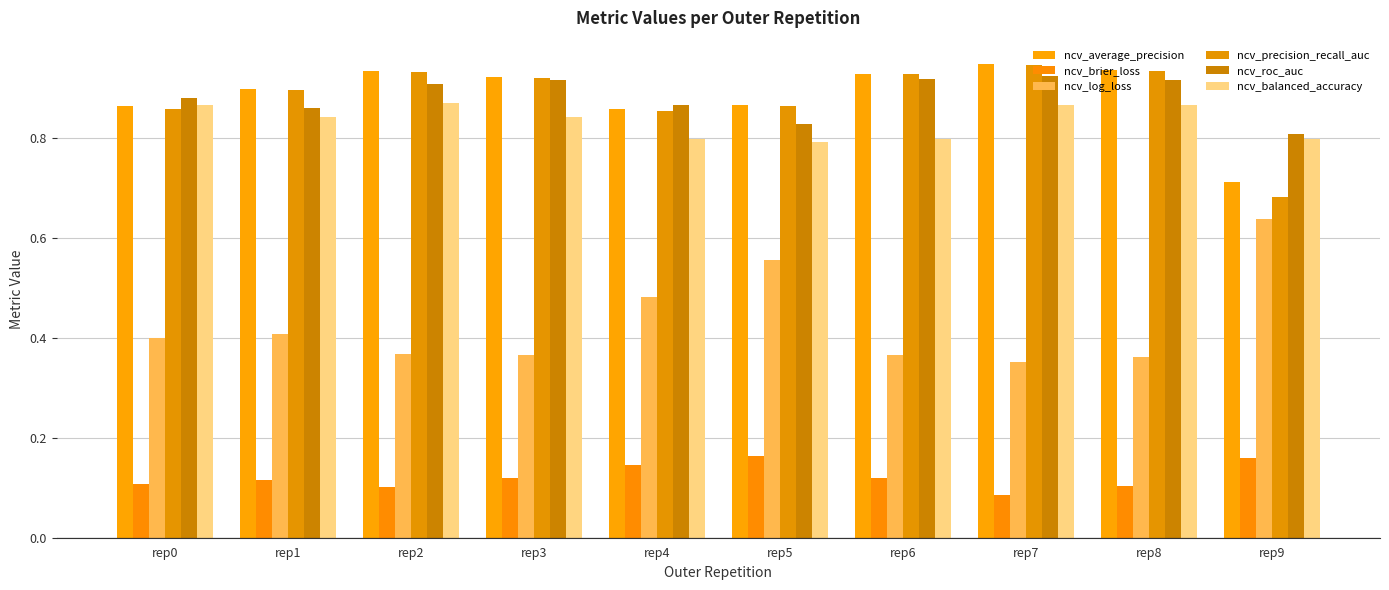

How many ncv_roc_auc values are between 0 and 1?

10